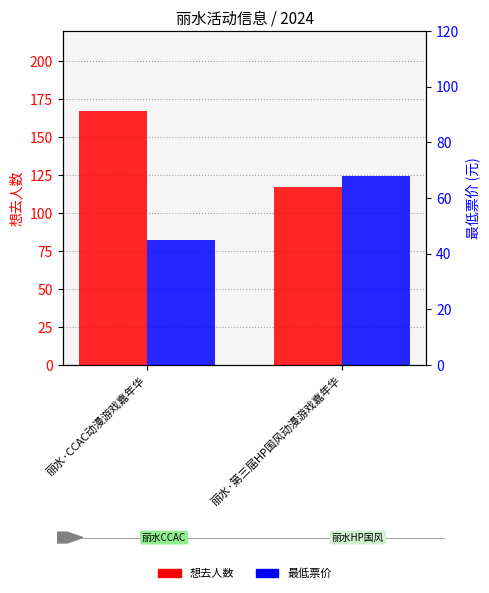

How many bars are there in each group?

2